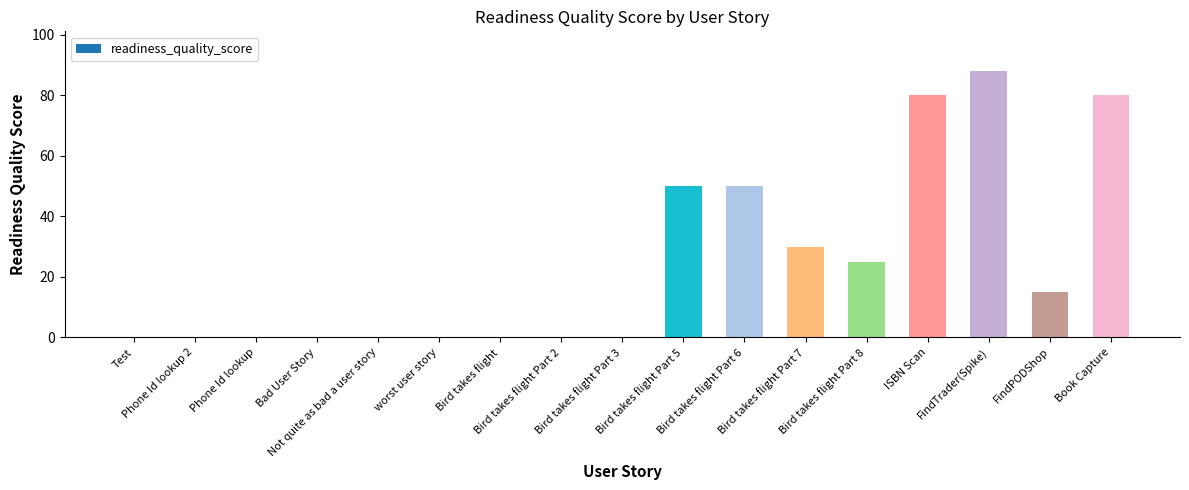

How many data points does each series have?

17